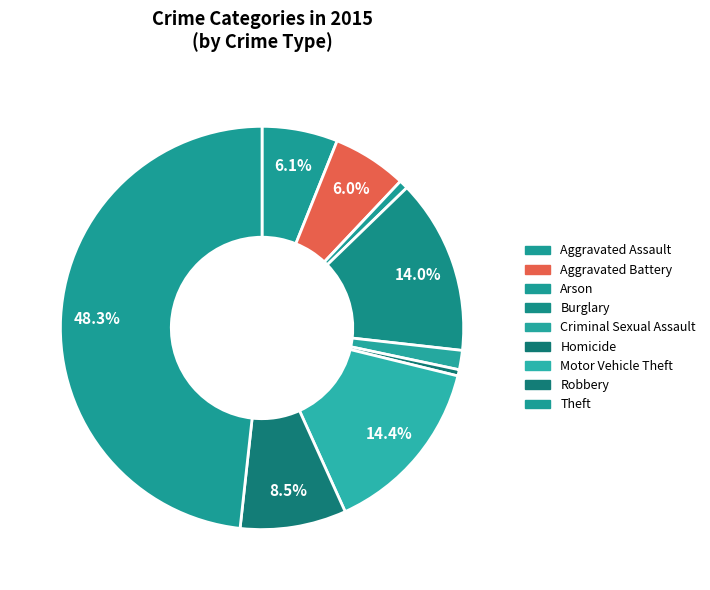

Rank the categories by value from lowest to highest.

Homicide, Arson, Criminal Sexual Assault, Aggravated Battery, Aggravated Assault, Robbery, Burglary, Motor Vehicle Theft, Theft